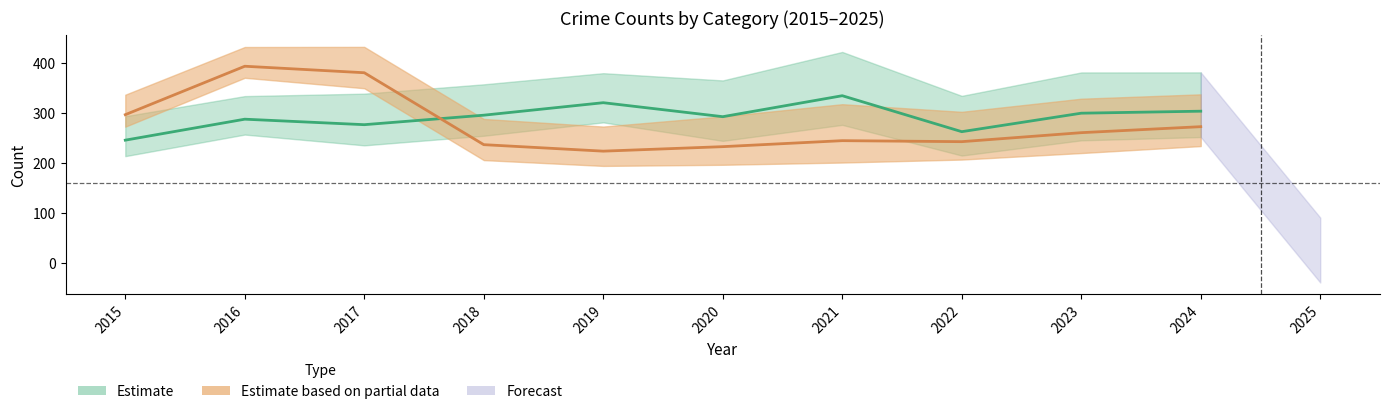

List the labels in order of Robbery value, largest first.

2016, 2017, 2015, 2024, 2023, 2021, 2022, 2018, 2020, 2019